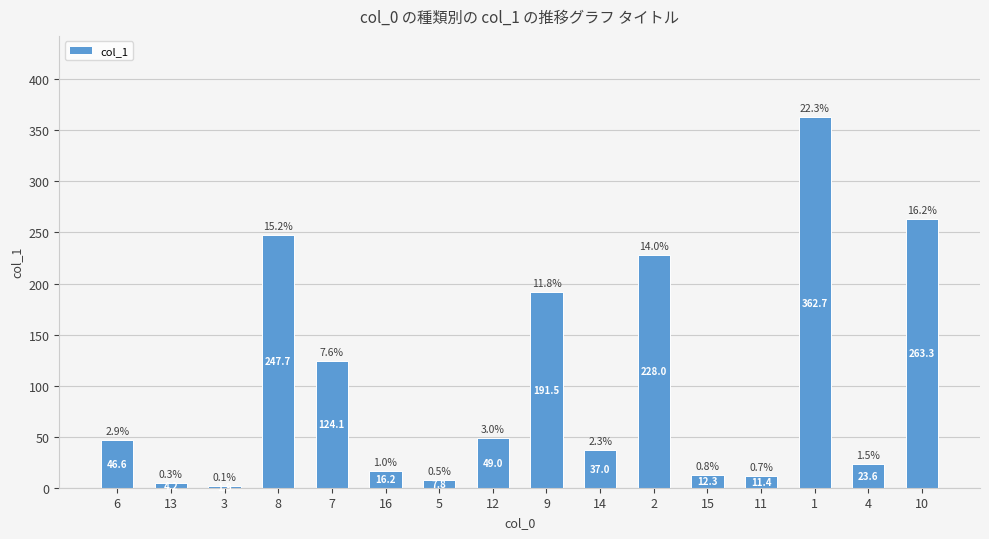

What is the change in value from 16 to 1?

+346.5